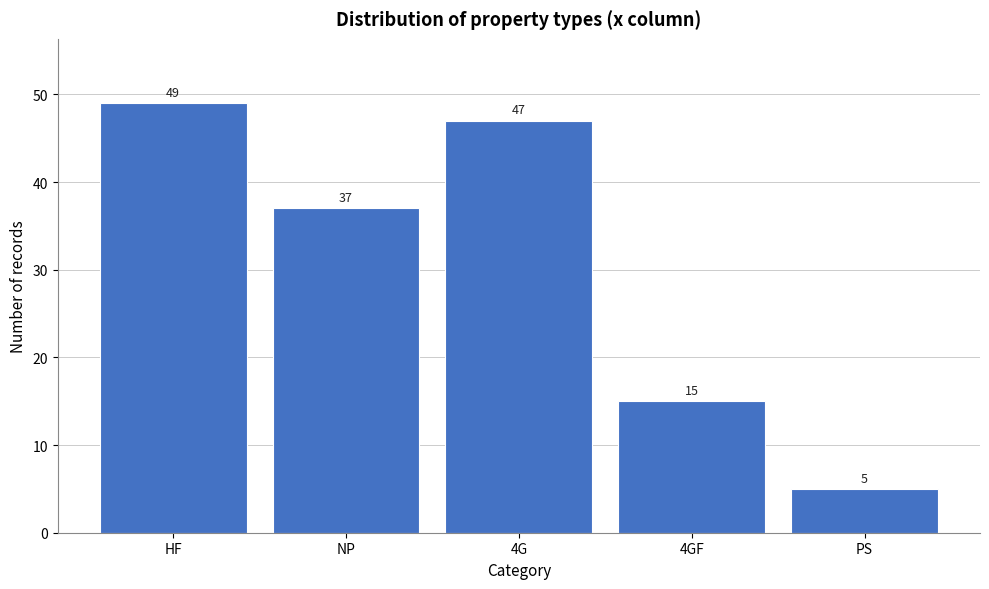

Reading left to right, transcribe all the data shown in this chart.

49	37	47	15	5